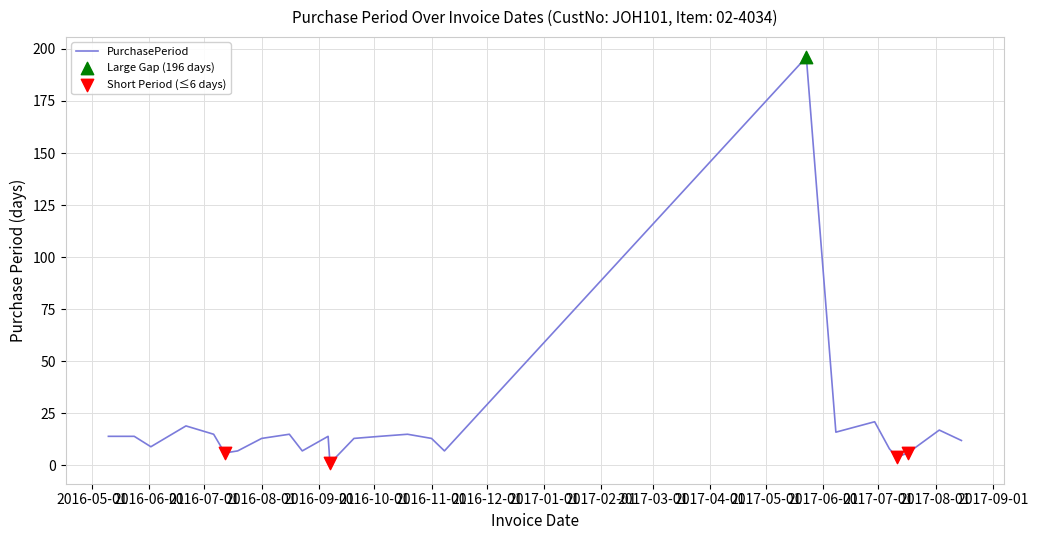

What is the difference between the maximum and minimum values?

195